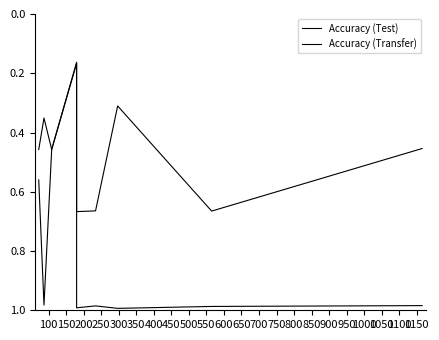

Rank the series by their average value, from highest to lowest.

Accuracy (Test), Accuracy (Transfer)